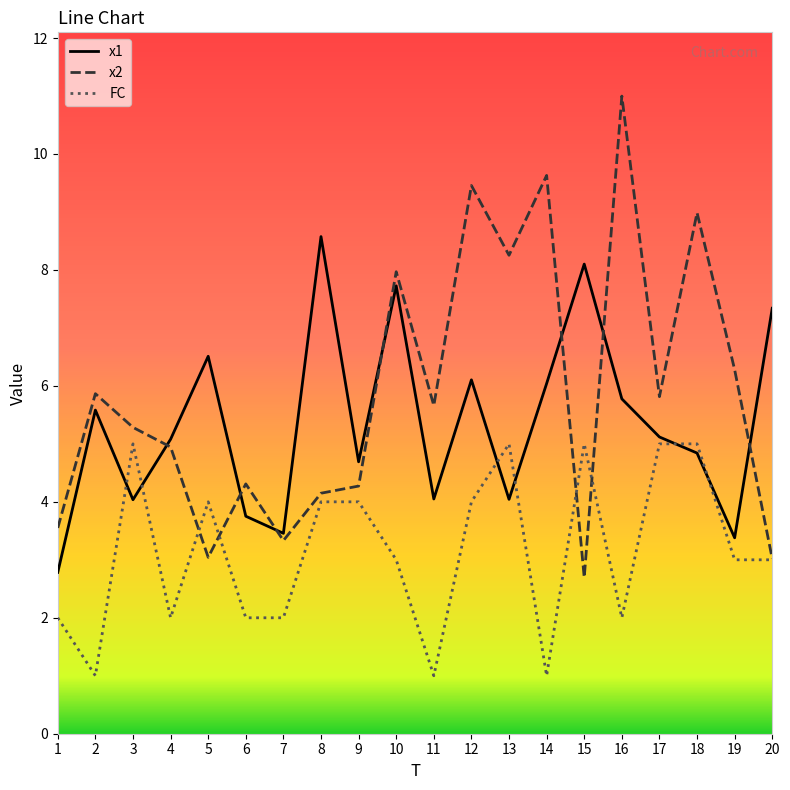

What is the difference between the maximum and minimum values in the FC series?

4.0